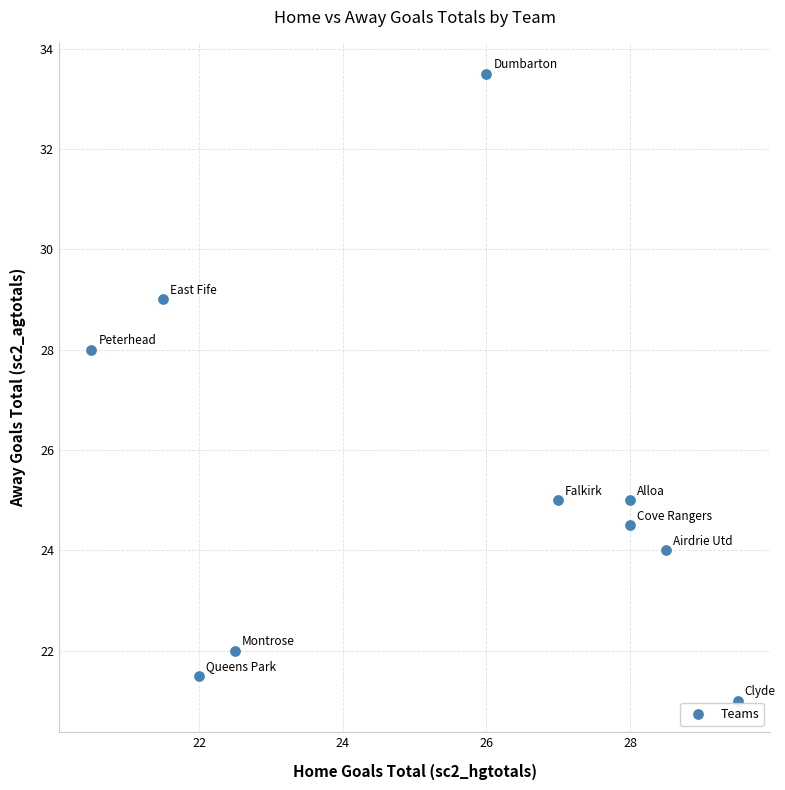

What is the average X value?

25.4